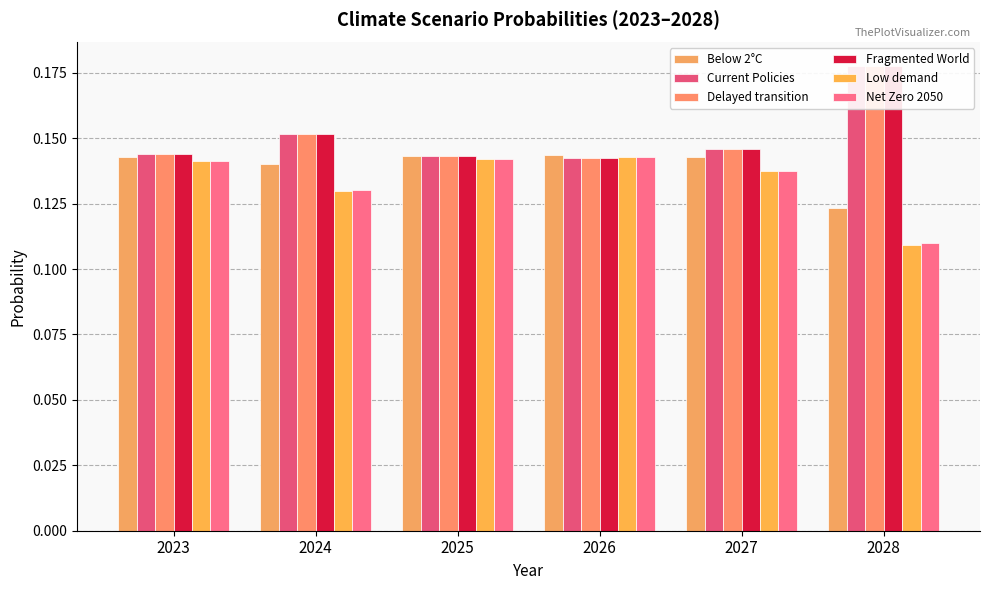

True or false: Below 2°C has a value of 0.1 at 2024.

True